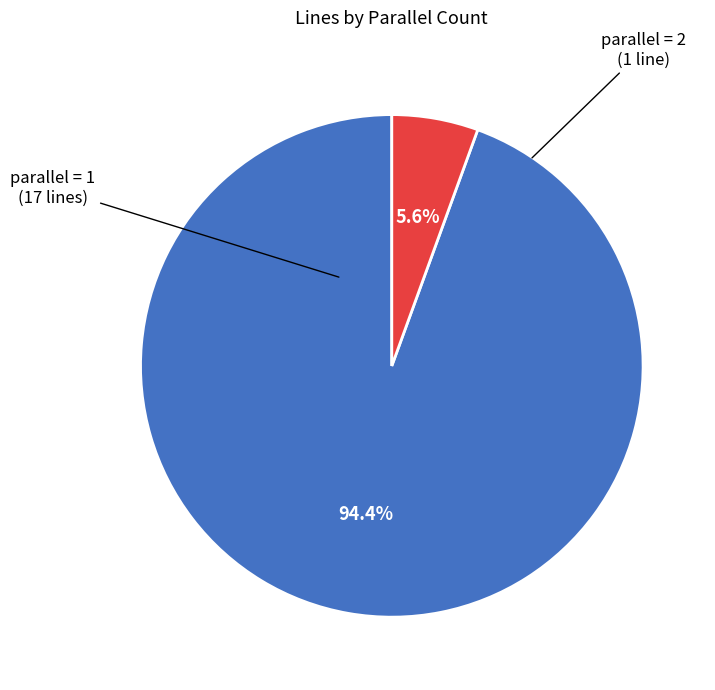

How many slices are in this pie chart?

2